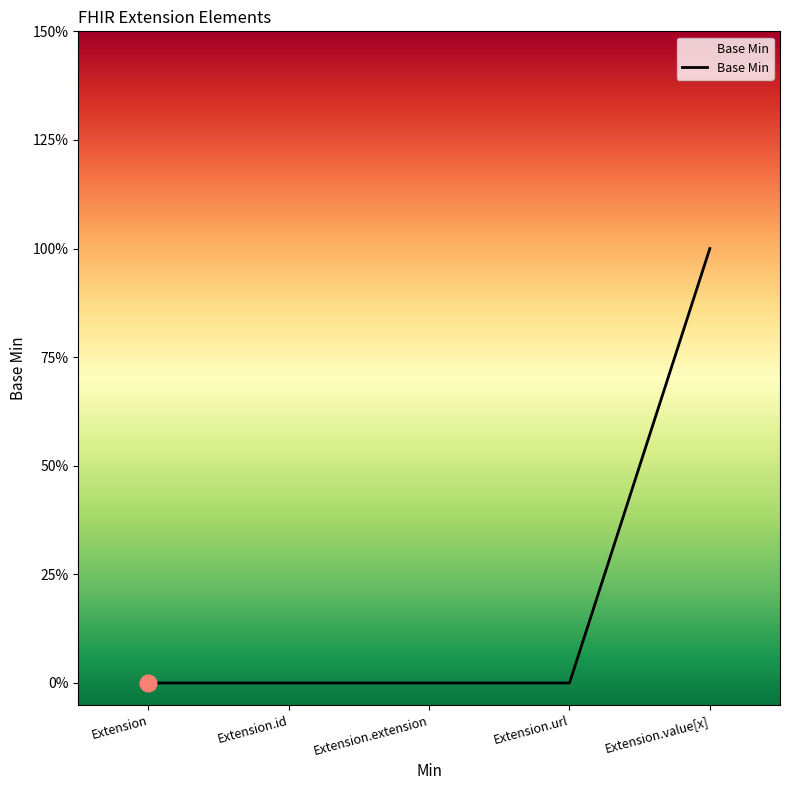

Reading left to right, what are all the values shown in this chart?

0	0	0	0	1